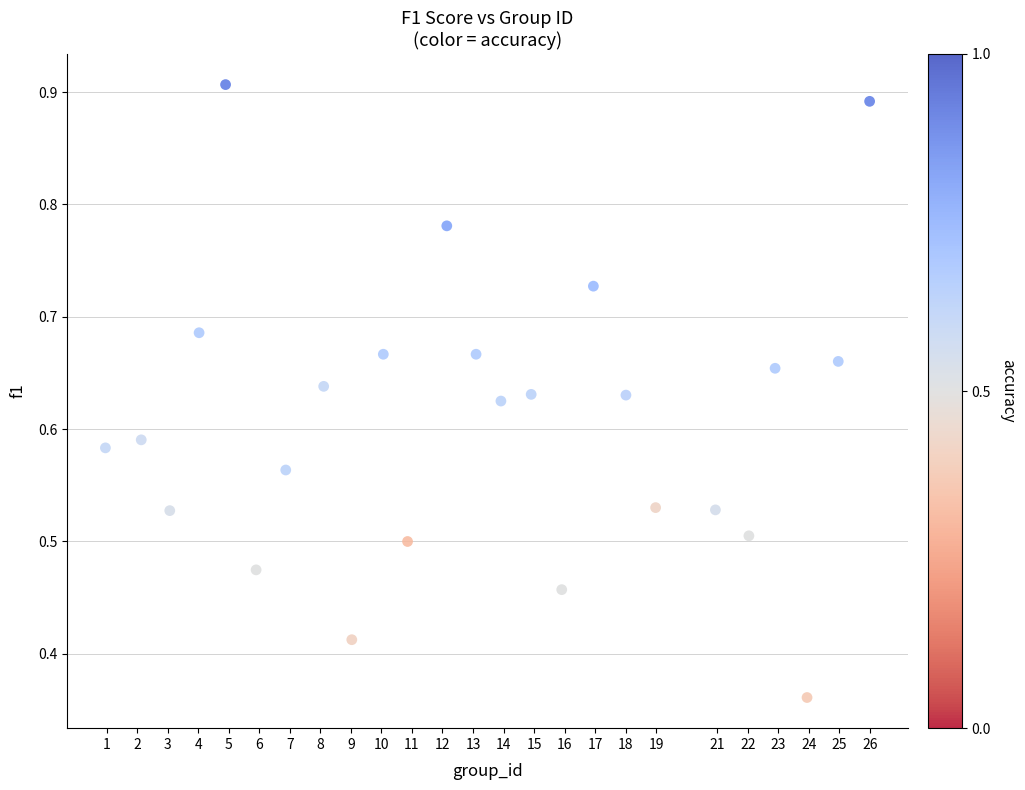

What is the range of X values (max minus min)?

25.0